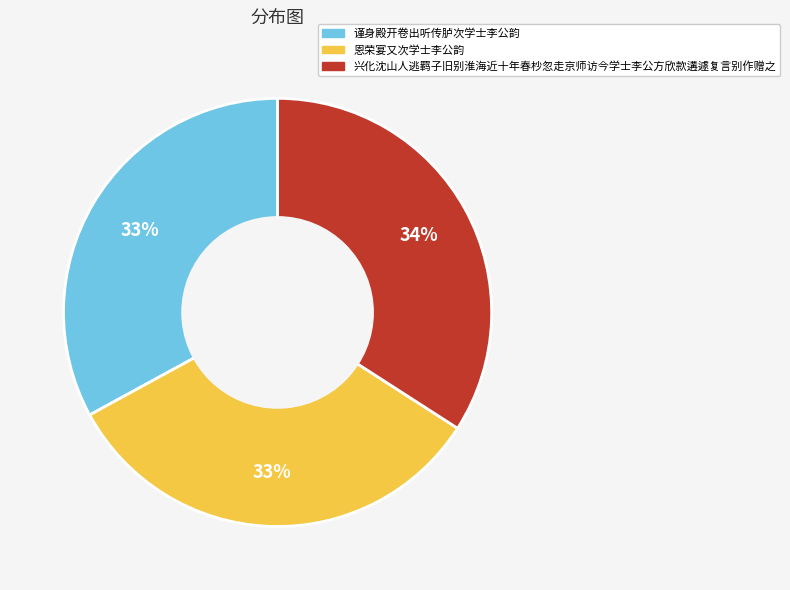

Is it true that 兴化沈山人逃羁子旧别淮海近十年春杪忽走京师访今学士李公方欣款遘遽复言别作赠之 is 22% of the pie?

False